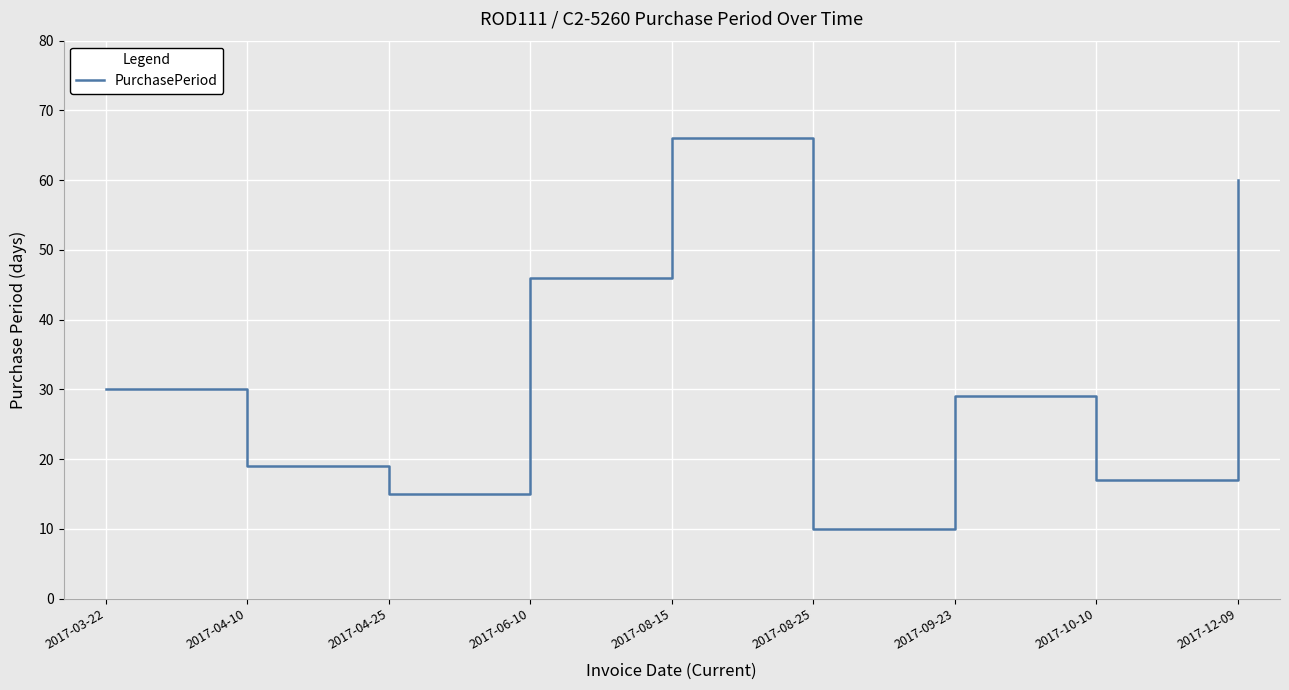

The chart shows a value of 17 at 2017-08-25. True or false?

False